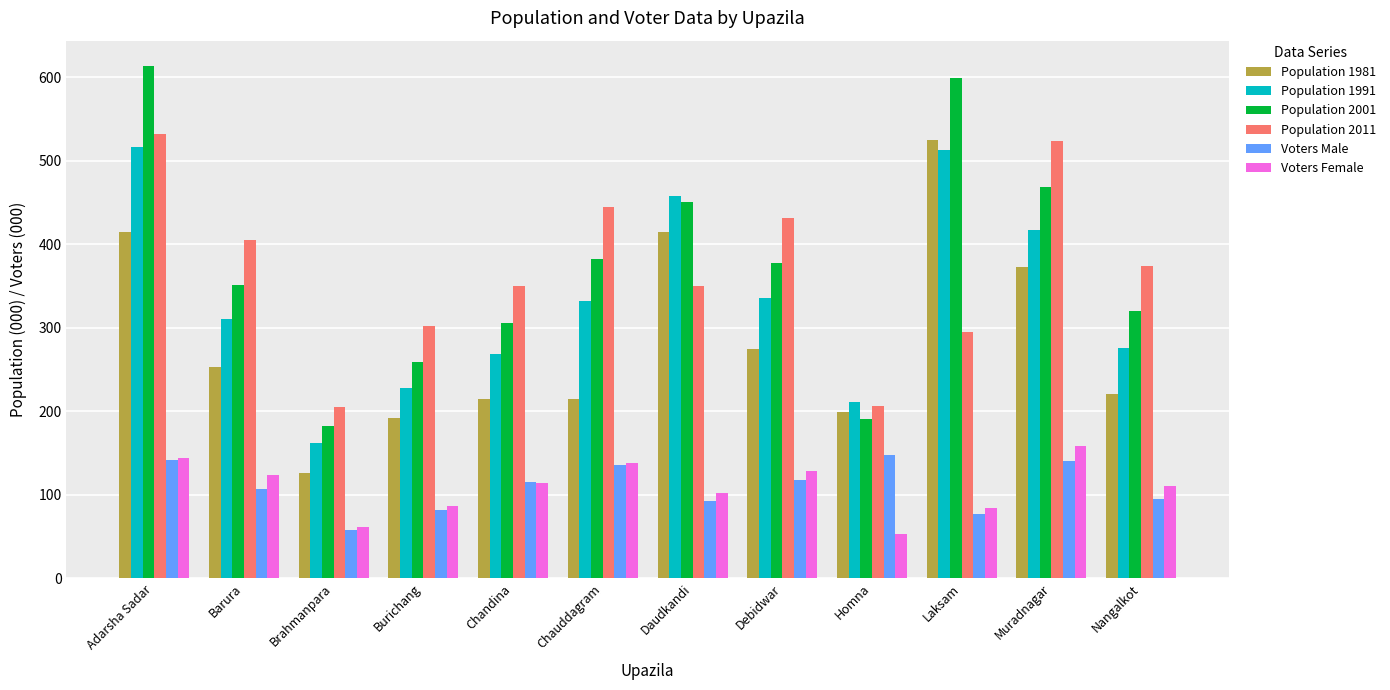

How many series are shown in this chart?

6